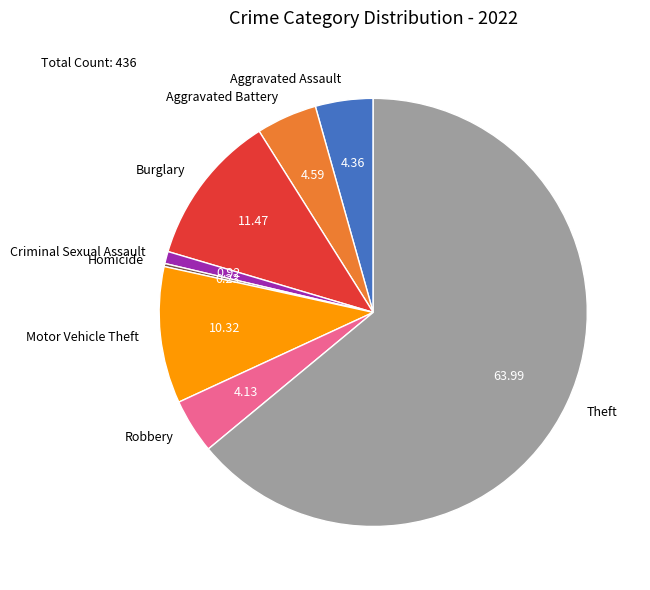

Between Aggravated Battery and Motor Vehicle Theft, which is larger?

Motor Vehicle Theft